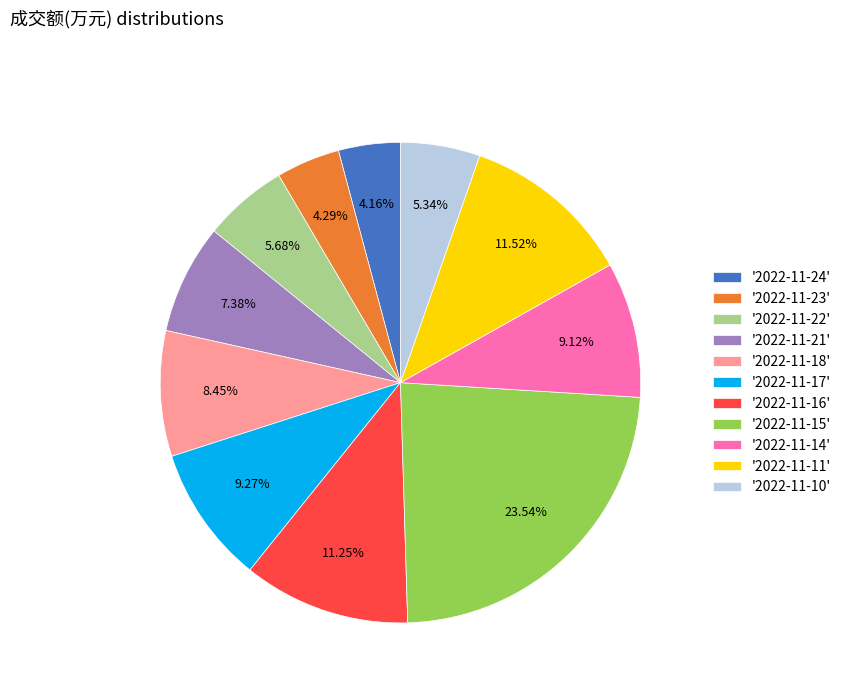

Between '2022-11-15' and '2022-11-16', which is larger?

'2022-11-15'